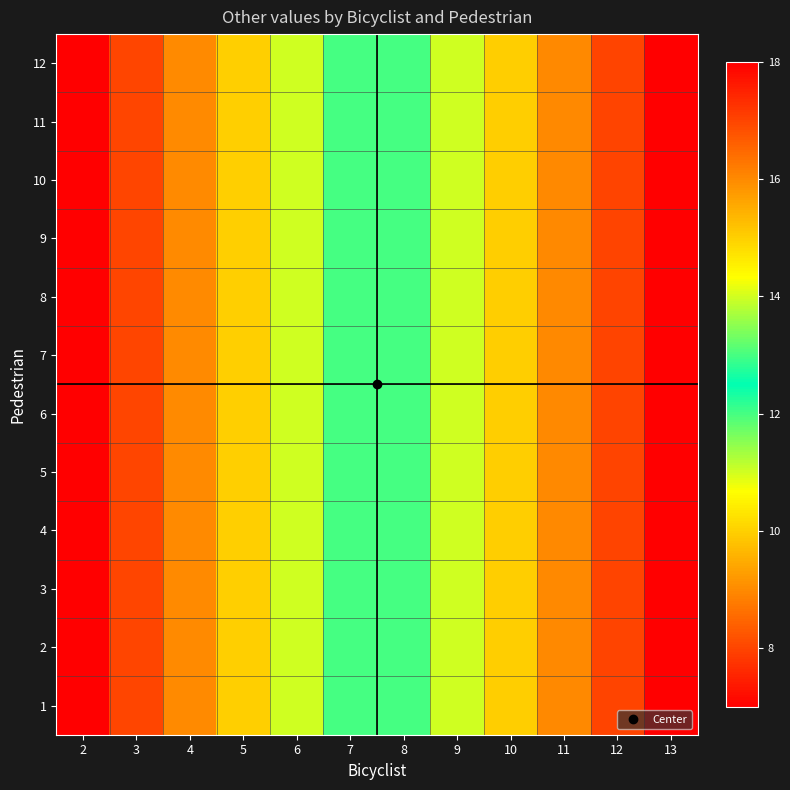

Reading right to left, extract all data points from this chart.

1: 13=18	12=17	11=16	10=15	9=14	8=13	7=12	6=11	5=10	4=9	3=8	2=7
2: 13=18	12=17	11=16	10=15	9=14	8=13	7=12	6=11	5=10	4=9	3=8	2=7
3: 13=18	12=17	11=16	10=15	9=14	8=13	7=12	6=11	5=10	4=9	3=8	2=7
4: 13=18	12=17	11=16	10=15	9=14	8=13	7=12	6=11	5=10	4=9	3=8	2=7
5: 13=18	12=17	11=16	10=15	9=14	8=13	7=12	6=11	5=10	4=9	3=8	2=7
6: 13=18	12=17	11=16	10=15	9=14	8=13	7=12	6=11	5=10	4=9	3=8	2=7
7: 13=18	12=17	11=16	10=15	9=14	8=13	7=12	6=11	5=10	4=9	3=8	2=7
8: 13=18	12=17	11=16	10=15	9=14	8=13	7=12	6=11	5=10	4=9	3=8	2=7
9: 13=18	12=17	11=16	10=15	9=14	8=13	7=12	6=11	5=10	4=9	3=8	2=7
10: 13=18	12=17	11=16	10=15	9=14	8=13	7=12	6=11	5=10	4=9	3=8	2=7
11: 13=18	12=17	11=16	10=15	9=14	8=13	7=12	6=11	5=10	4=9	3=8	2=7
12: 13=18	12=17	11=16	10=15	9=14	8=13	7=12	6=11	5=10	4=9	3=8	2=7